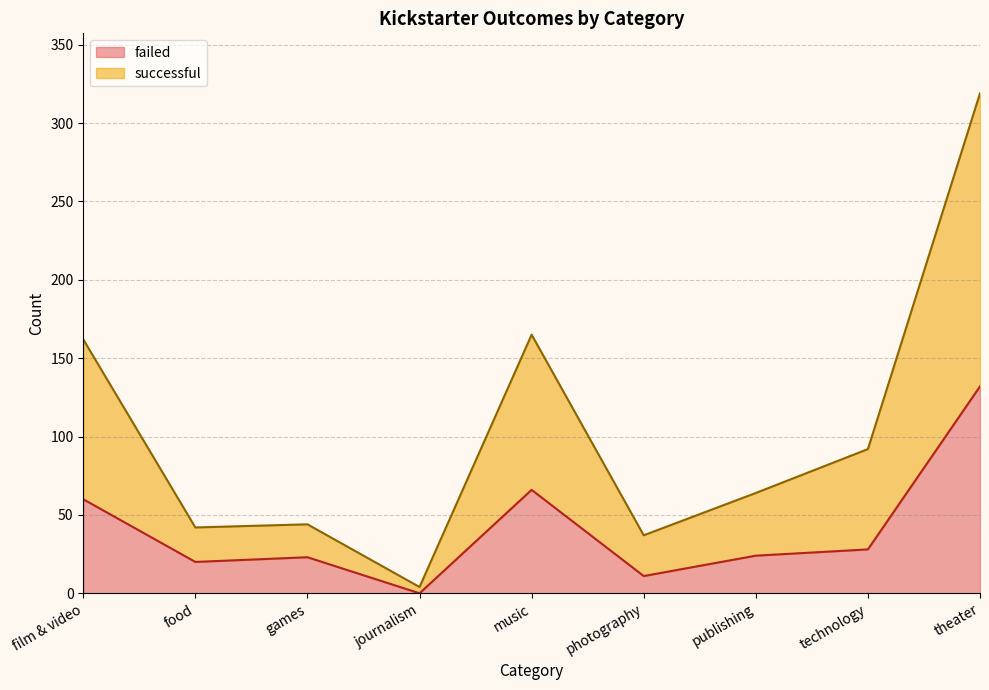

Reading left to right, what are all the values shown in this chart?

failed: 60	20	23	0	66	11	24	28	132
successful: 162	42	44	4	165	37	64	92	319